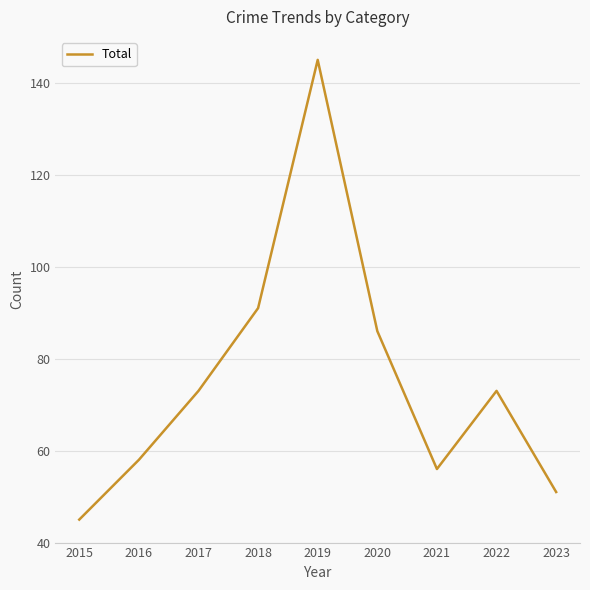

What is the maximum value shown in the chart?

145